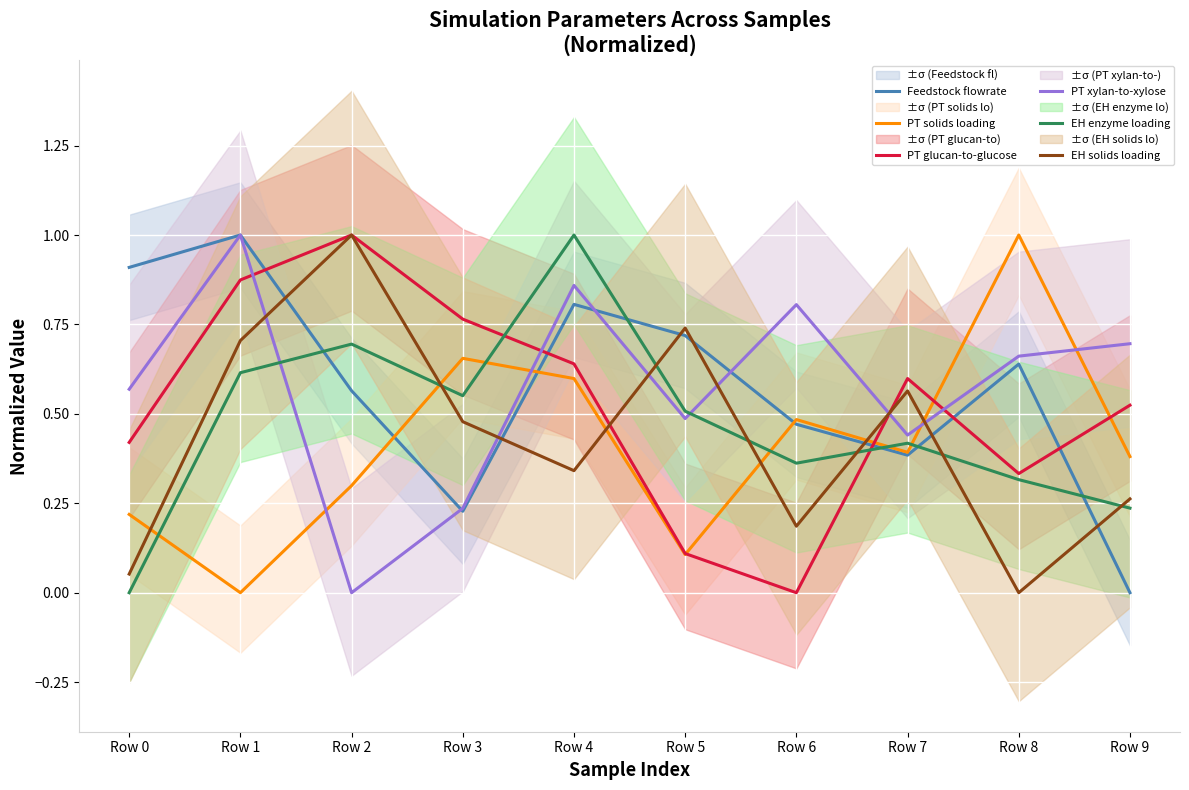

What is the average value of the Feedstock flowrate series?

0.6